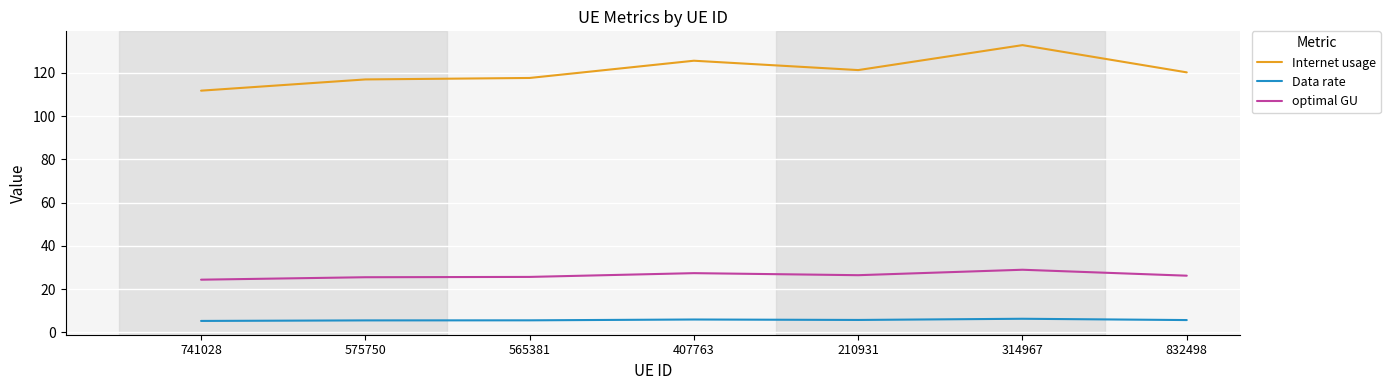

Is it true that Internet usage equals 79.8 at 314967?

False